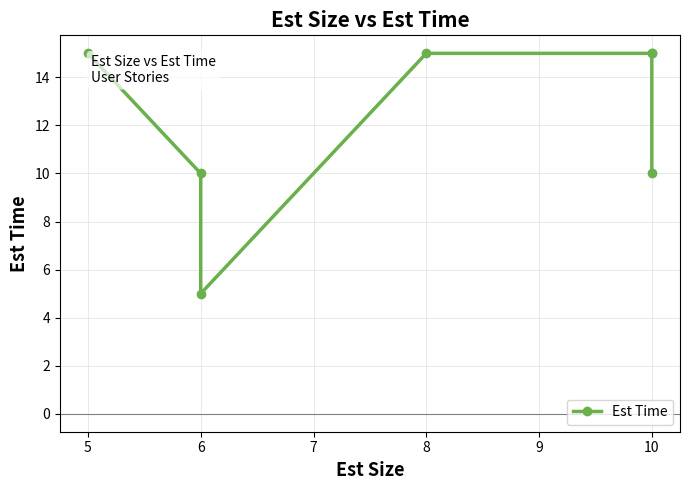

Does the chart display data point markers on the line(s)?

Yes